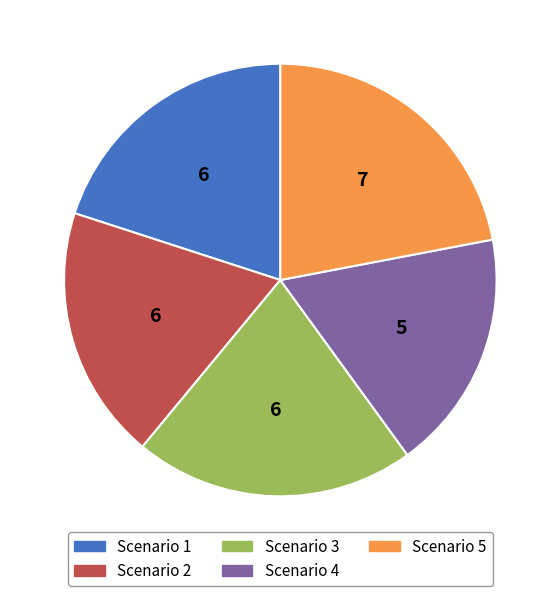

Which slice is the largest?

Scenario 5